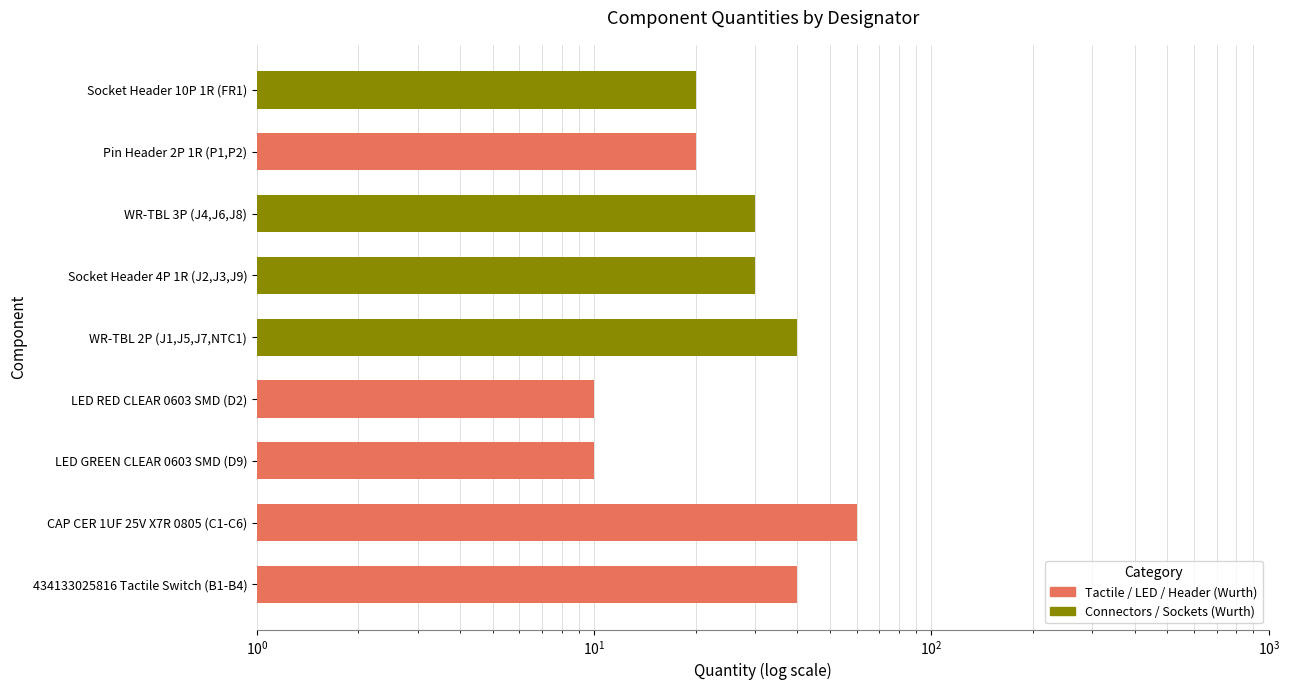

Count the number of values greater than 30.

3